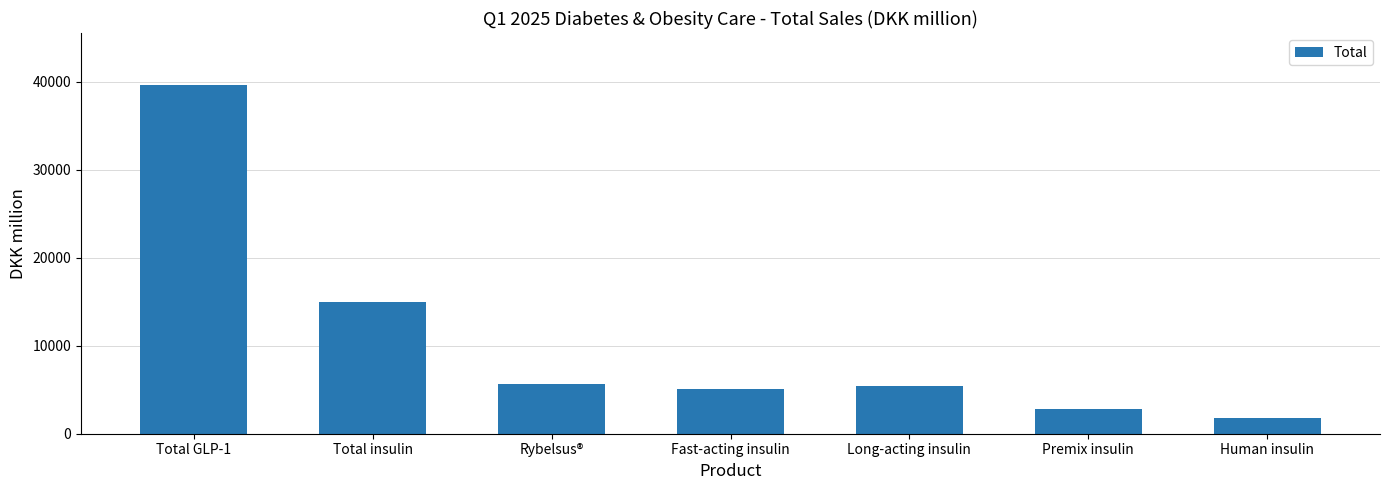

Approximately how many times larger is the value at Premix insulin compared to Fast-acting insulin?

0.6